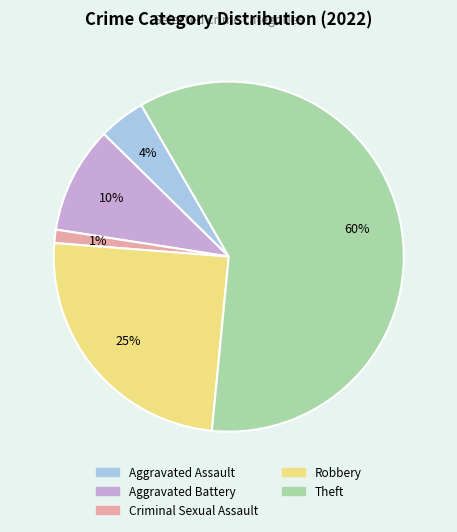

Which slice represents more than half of the pie?

Theft